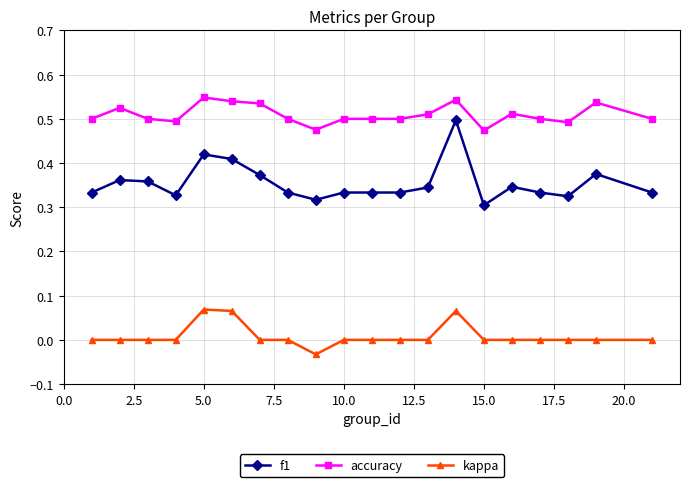

List the series in order of their peak value, lowest first.

kappa, f1, accuracy